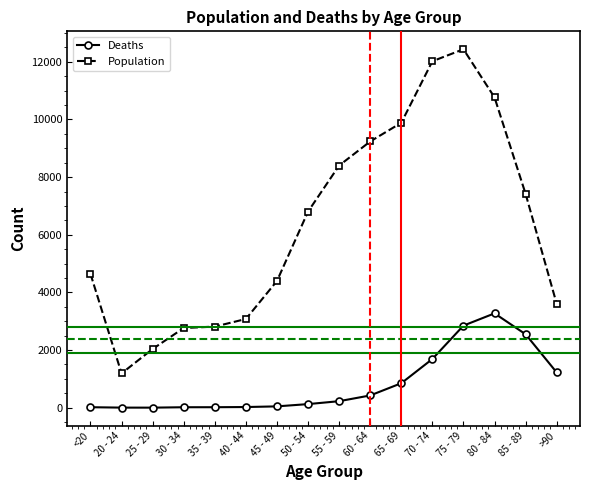

What are all the series names shown in the legend?

Deaths, Population